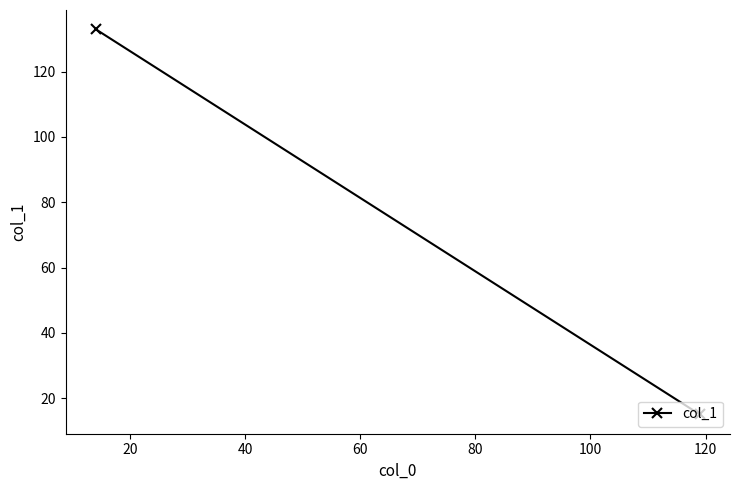

Is this an area chart (filled region under the line)?

No